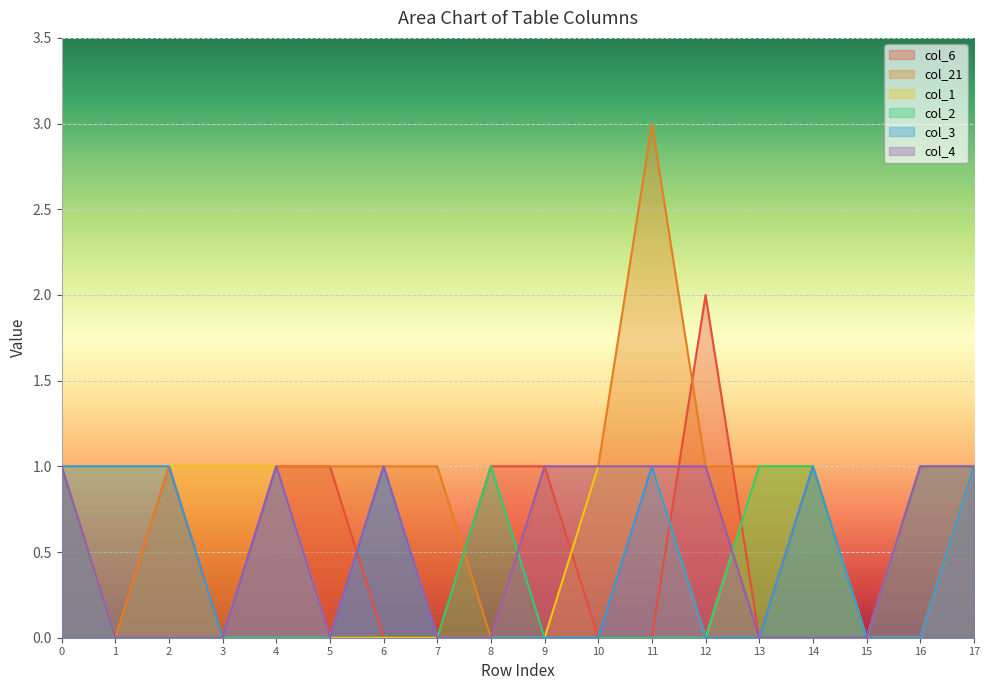

Which series has the widest spread of values?

col_21